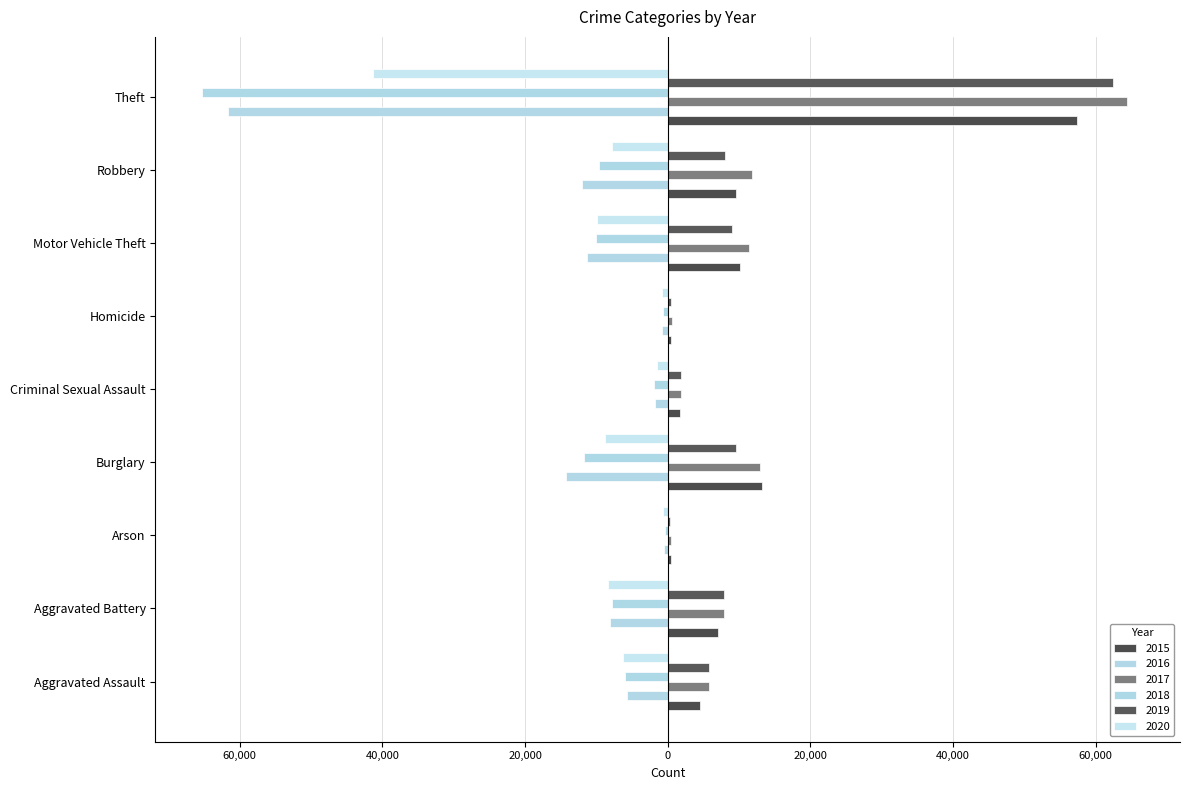

Rank the series by their maximum value, from highest to lowest.

2017, 2019, 2015, 2018, 2016, 2020